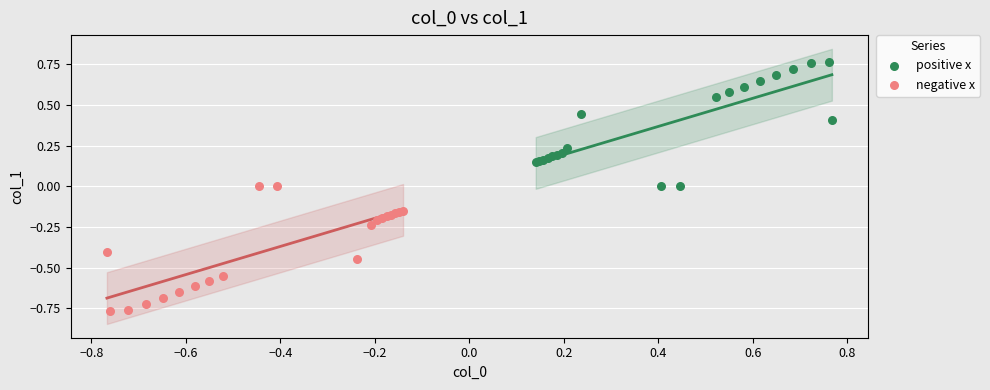

Which series contains the lowest Y value?

negative x